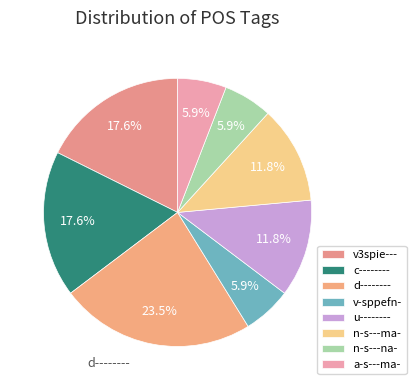

To the nearest percent, what is the average slice percentage?

12%